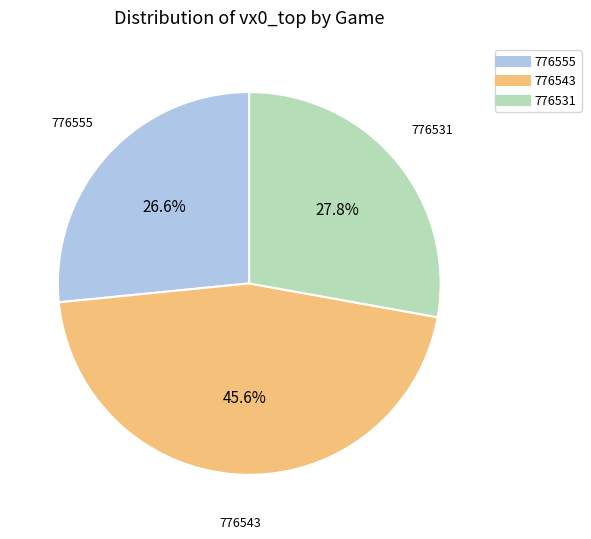

Does 776543 account for over 50% of the chart?

No